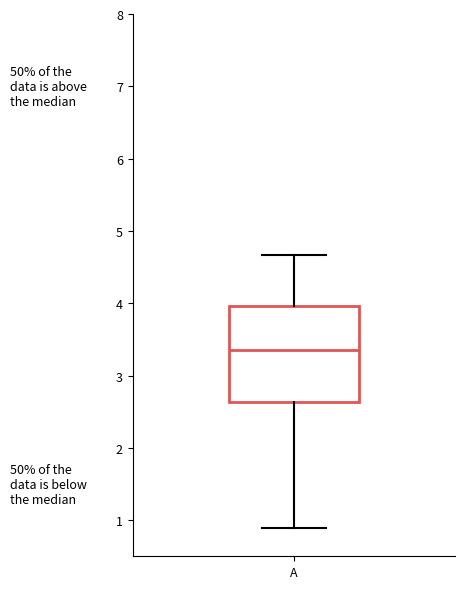

Transcribe this box plot: give where the median line is, the range the box spans, and where the two whiskers end, as read against the y-axis. The values are not printed on the chart, so give them approximately, as read against the axis.

median 3.4, box 2.6 to 4.0, whiskers 0.9 to 4.7